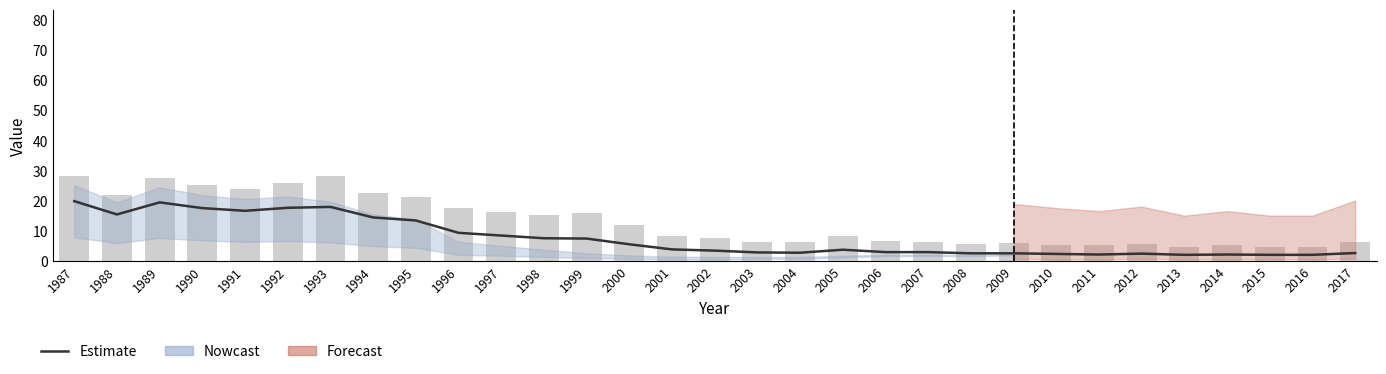

What is the ratio of the value at 2007 to the value at 2002?

0.9